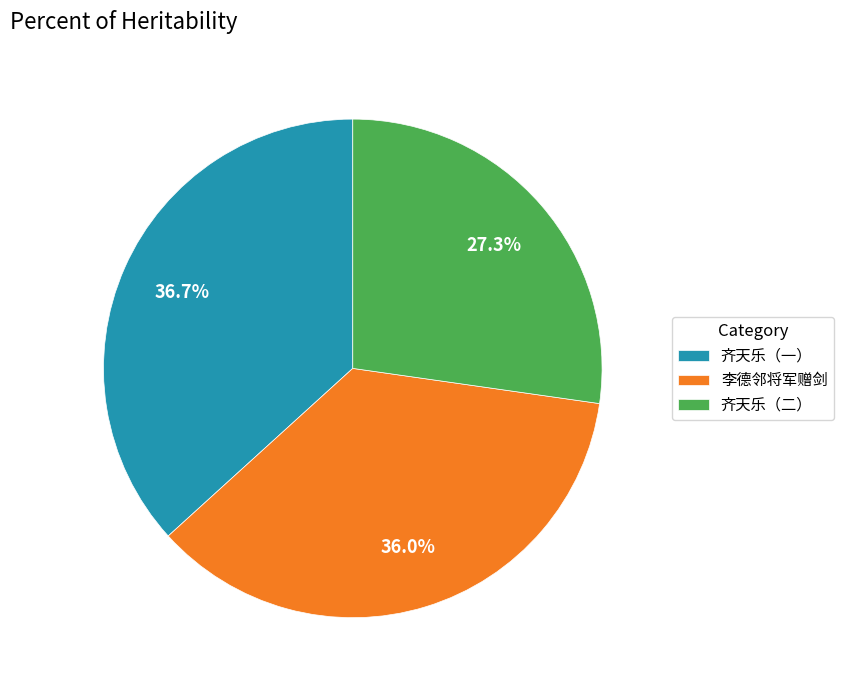

Does 齐天乐（二） represent more than half of the total?

No